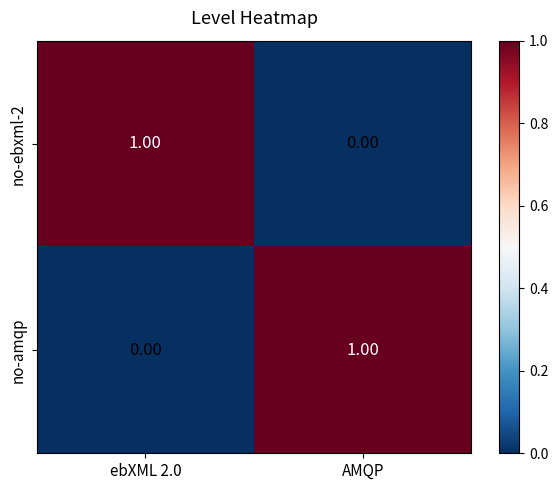

Is the value of no-ebxml-2 at ebXML 2.0 greater than the value of no-amqp at ebXML 2.0?

Yes